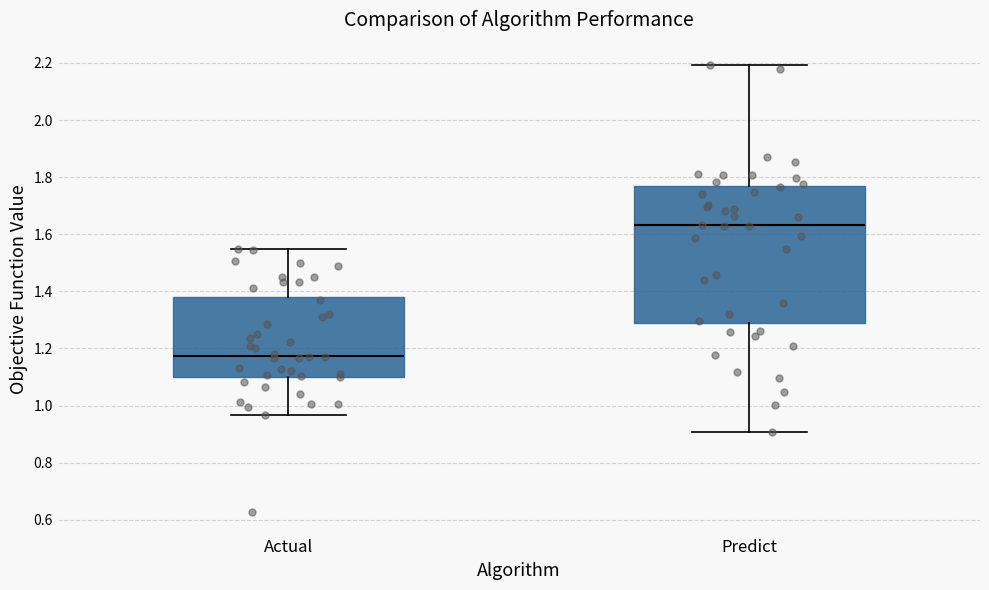

Which box is the tallest, from its lower edge to its upper edge?

Predict